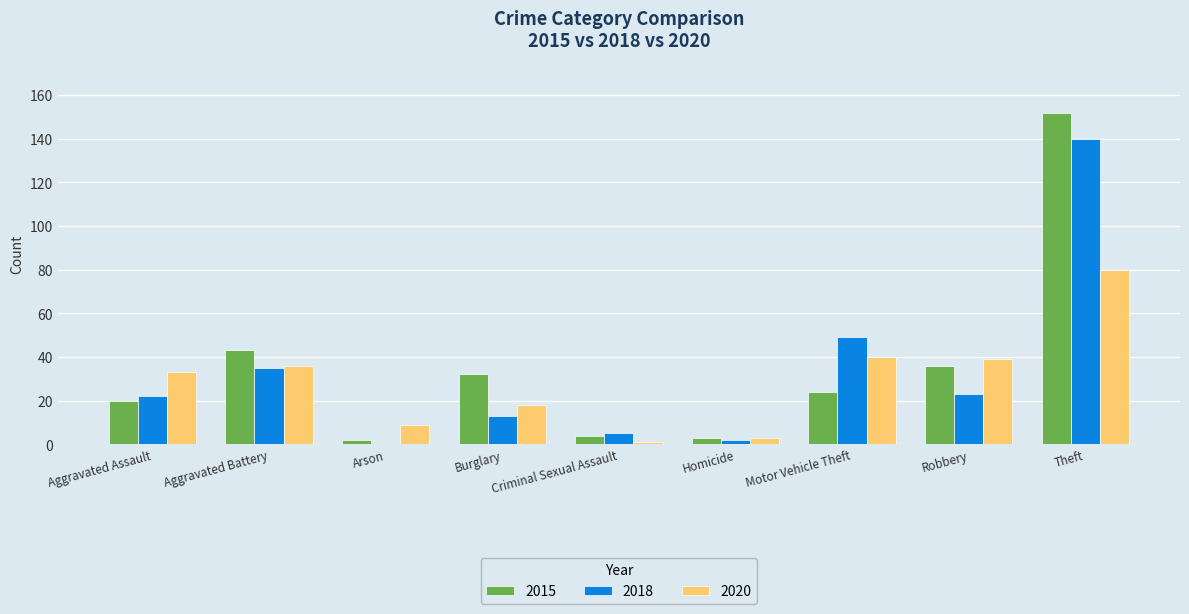

The 2018 series shows -90 at Arson. True or false?

False